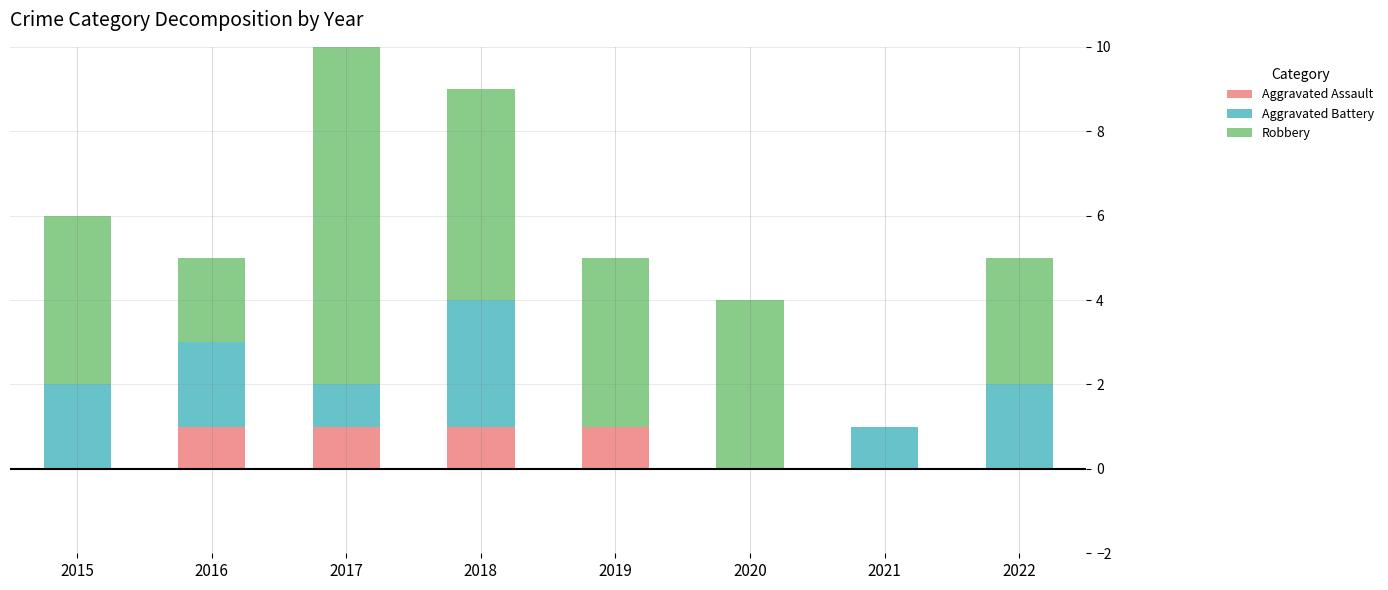

Is it true that Aggravated Assault equals 0 at 2021?

True